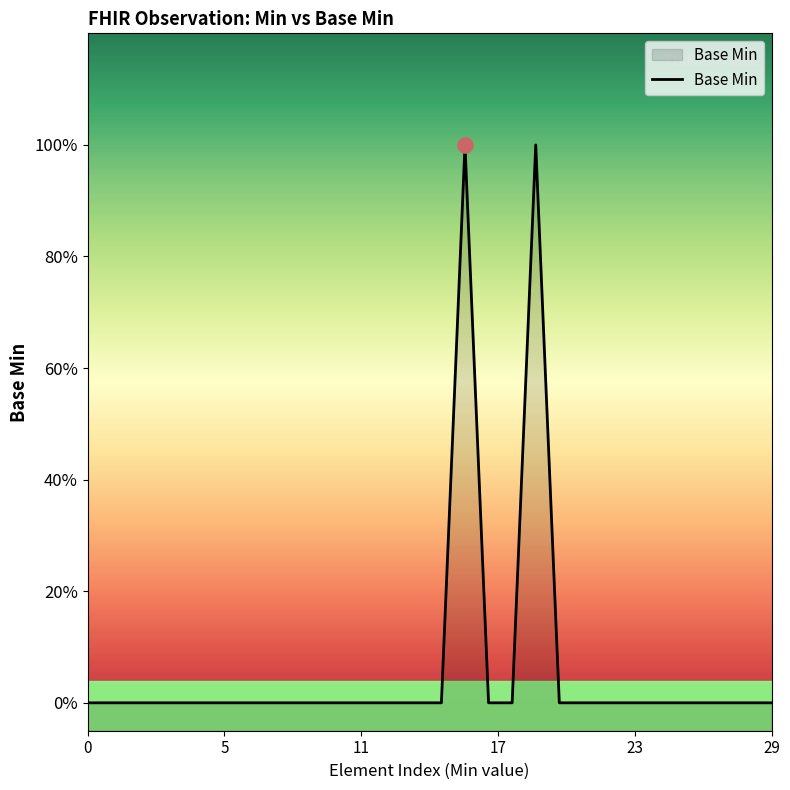

What is the change in value from 5 to 19?

+1